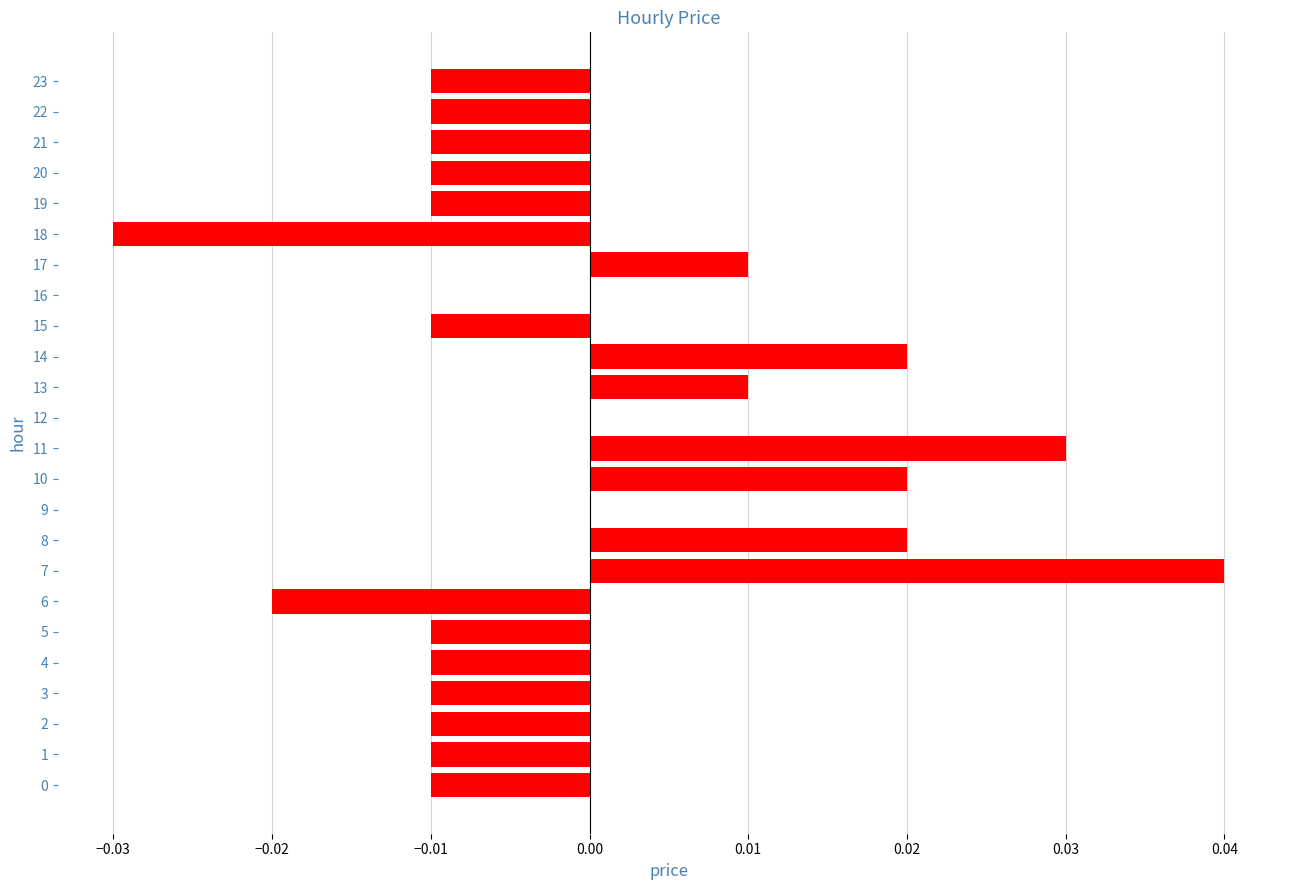

How many categories are shown in the chart?

24